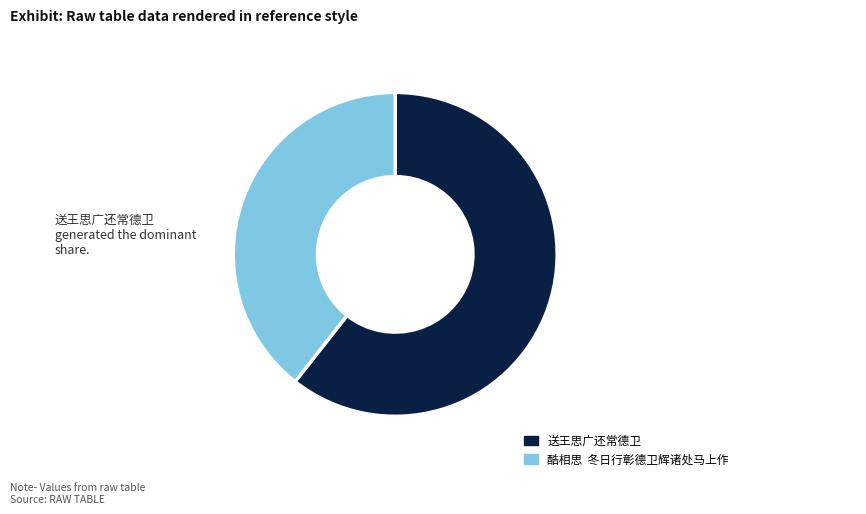

Is it true that 送王思广还常德卫 is 54% of the pie?

False